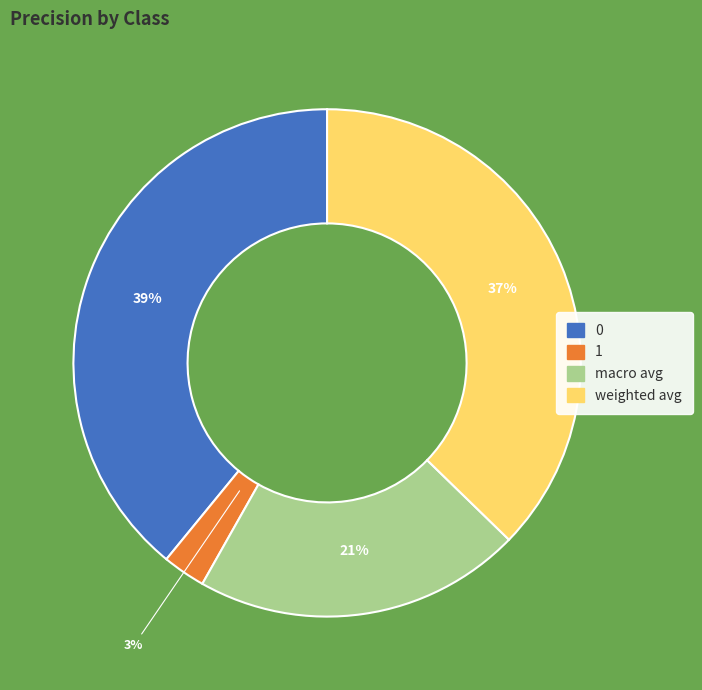

Does any single category account for the majority?

No